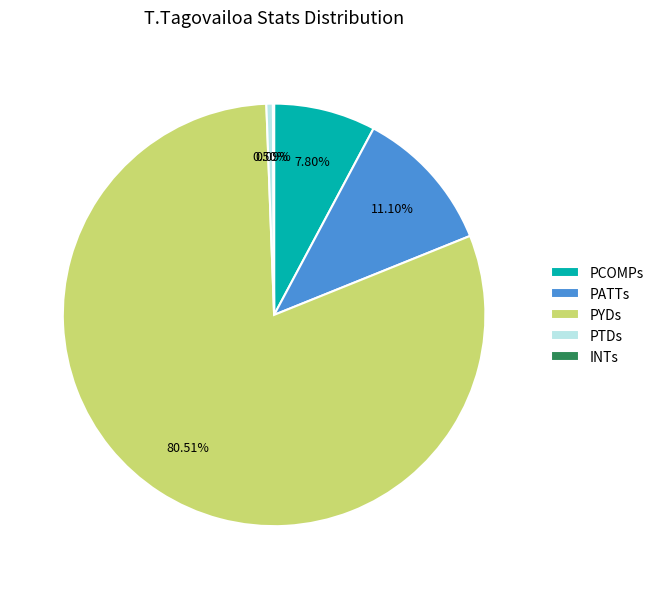

True or false: PYDs accounts for 88% of the total.

False